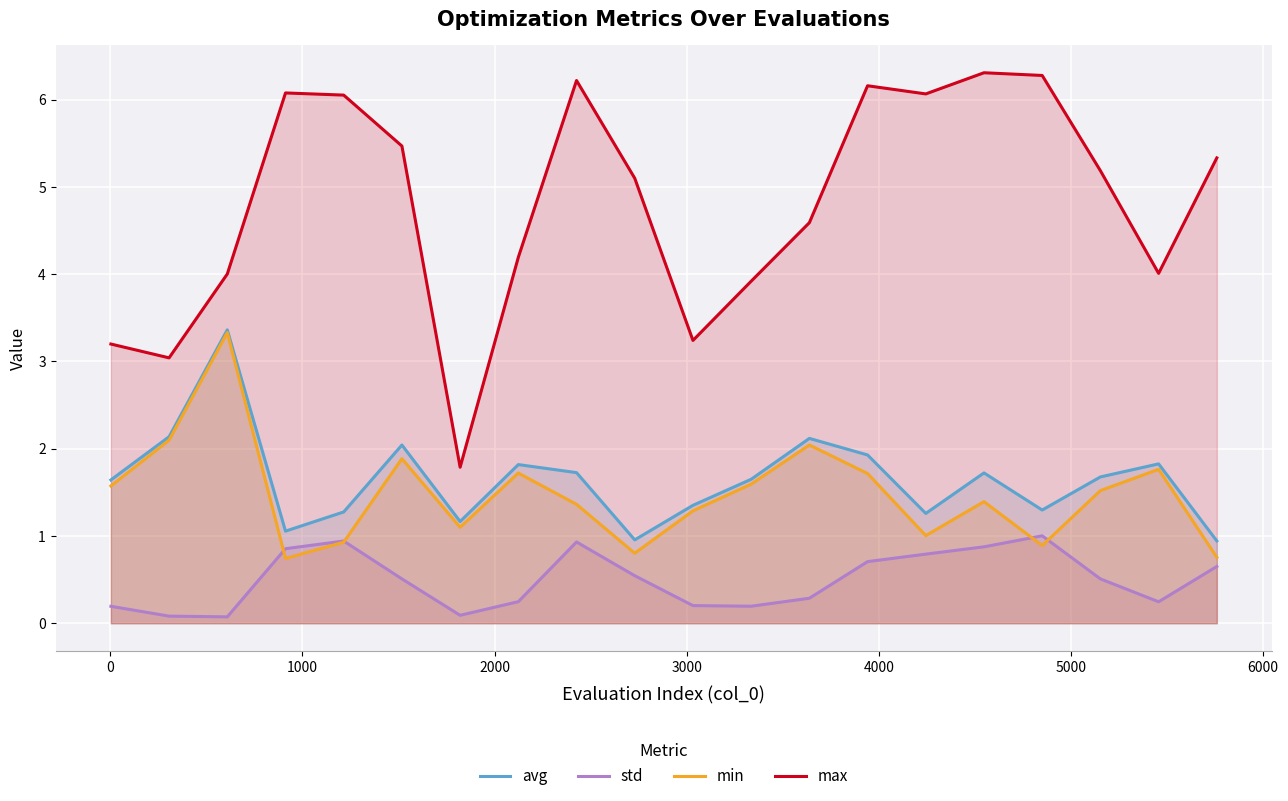

Which series has the largest range (max minus min)?

max